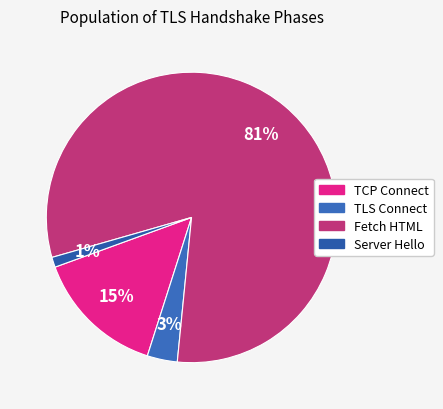

How many segments does this pie chart have?

4